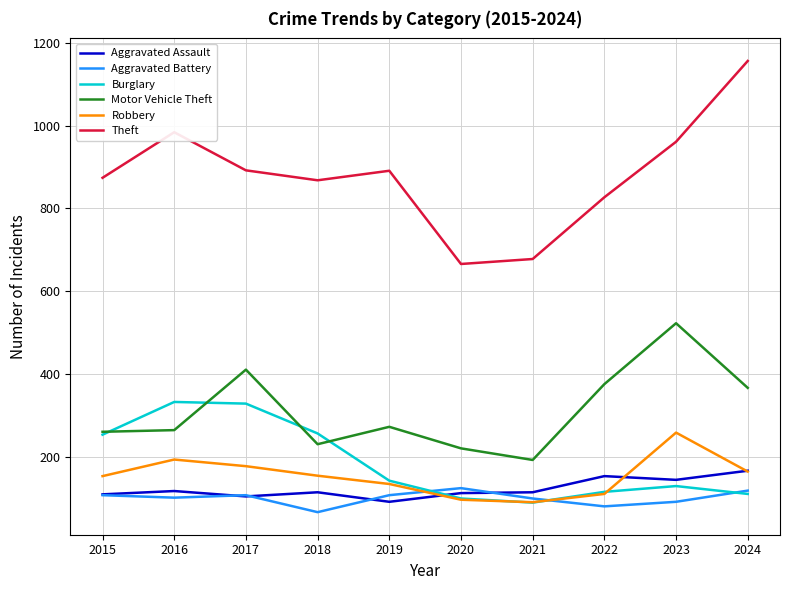

At which category does Aggravated Assault reach its first local valley?

2017